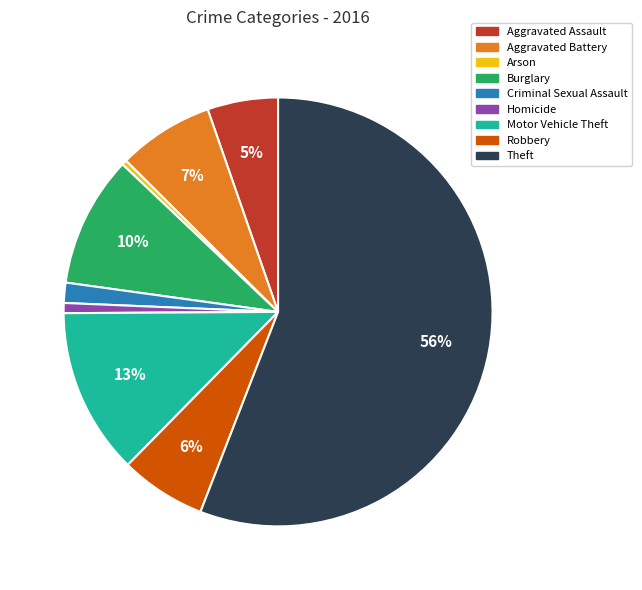

To the nearest percent, what is the difference between the largest and smallest slice percentages?

56%